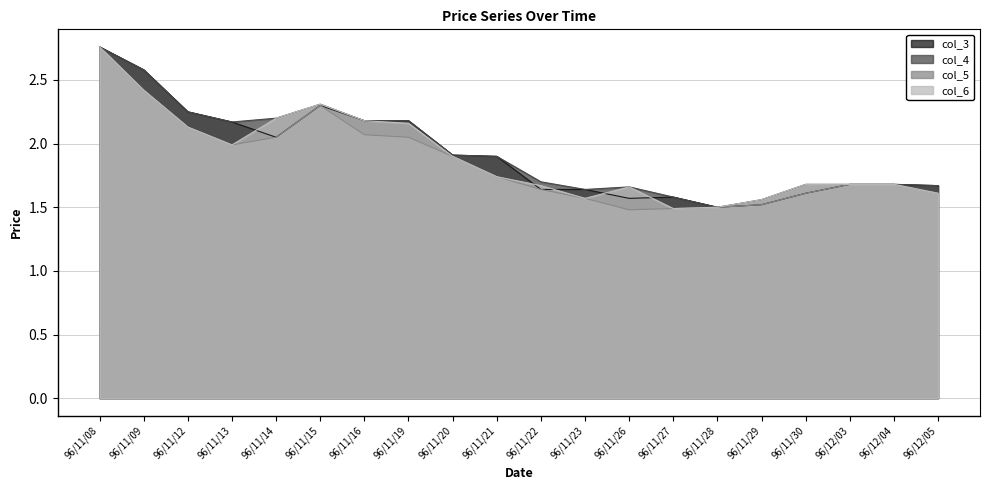

The value of col_3 at 96/11/30 is 2.6. True or false?

False